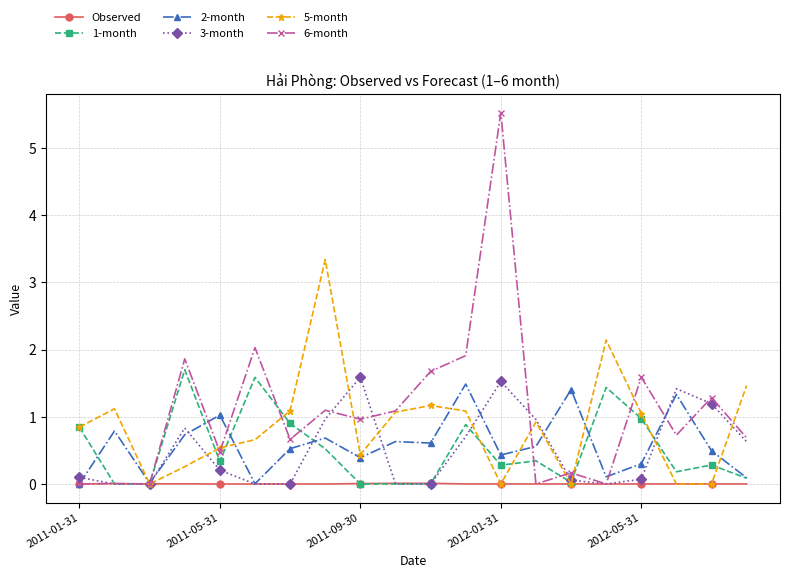

Does the chart have visible grid lines?

Yes